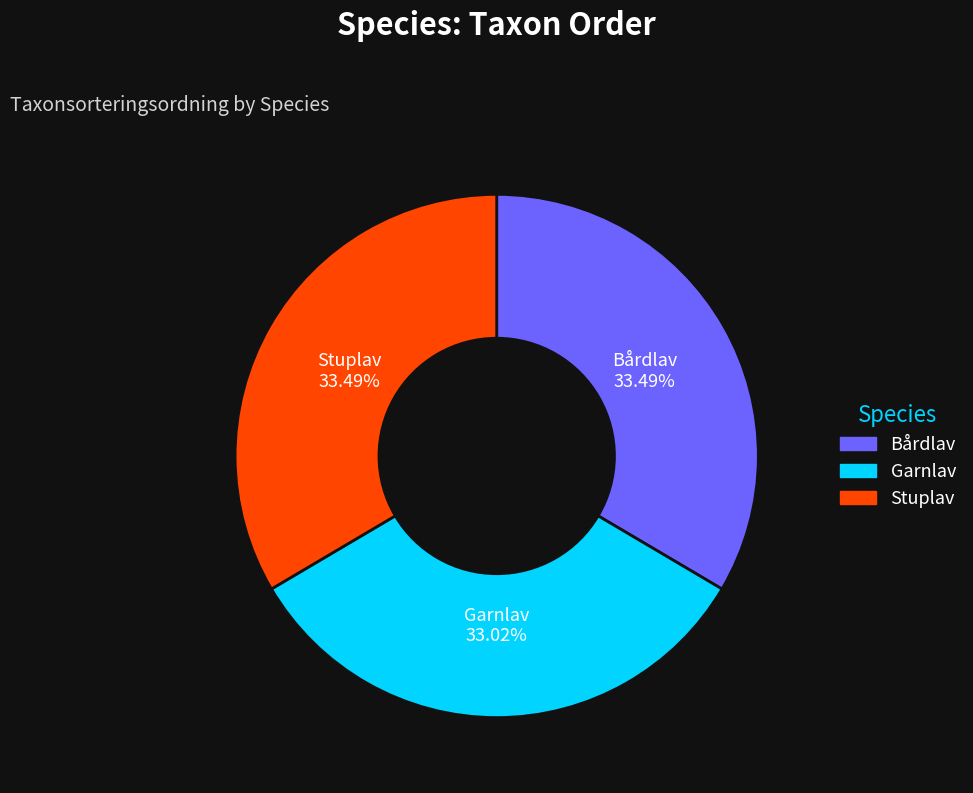

Does any single category account for the majority?

No